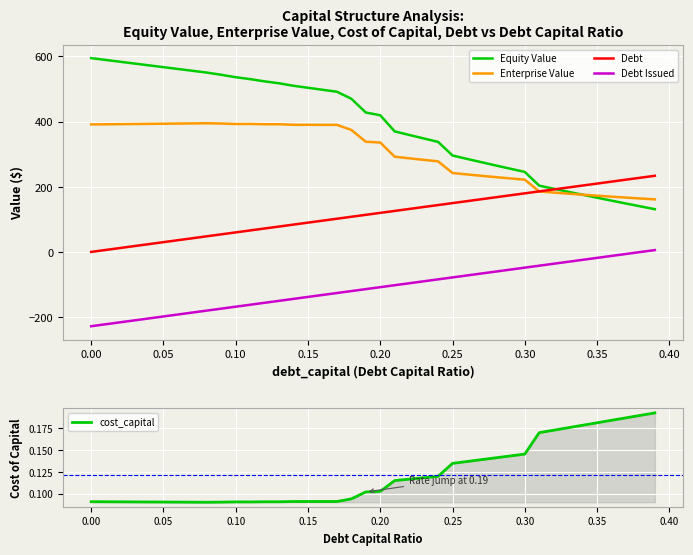

Reading left to right, transcribe all the data shown in this chart.

Equity Value: 594.4	588.9	583.3	577.8	572.2	566.7	561.2	555.6	550.1	543.3	535.9	530.0	523.1	517.2	509.5	503.5	497.4	491.3	469.8	427.5	419.2	369.7	358.8	348.1	337.6	295.7	285.4	275.2	265.1	255.2	245.4	203.2	193.8	184.5	175.3	166.3	157.3	148.5	139.7	131.0
Enterprise Value: 391.0	391.5	391.9	392.4	392.8	393.2	393.7	394.1	394.6	393.8	392.4	392.5	391.6	391.6	390.0	389.9	389.8	389.7	374.2	337.9	335.5	292.0	287.1	282.4	277.9	242.1	237.7	233.4	229.4	225.4	221.6	185.5	182.0	178.7	175.5	172.5	169.5	166.6	163.9	161.2
Debt: 0.0	6.0	12.0	18.0	24.0	29.9	35.9	41.9	47.9	53.9	59.9	65.9	71.9	77.8	83.8	89.8	95.8	101.8	107.8	113.8	119.8	125.8	131.7	137.7	143.7	149.7	155.7	161.7	167.7	173.7	179.6	185.6	191.6	197.6	203.6	209.6	215.6	221.6	227.5	233.5
Debt Issued: -227.9	-221.9	-215.9	-209.9	-204.0	-198.0	-192.0	-186.0	-180.0	-174.0	-168.0	-162.0	-156.1	-150.1	-144.1	-138.1	-132.1	-126.1	-120.1	-114.1	-108.1	-102.2	-96.2	-90.2	-84.2	-78.2	-72.2	-66.2	-60.2	-54.3	-48.3	-42.3	-36.3	-30.3	-24.3	-18.3	-12.3	-6.4	-0.4	5.6
cost_capital: 0.1	0.1	0.1	0.1	0.1	0.1	0.1	0.1	0.1	0.1	0.1	0.1	0.1	0.1	0.1	0.1	0.1	0.1	0.1	0.1	0.1	0.1	0.1	0.1	0.1	0.1	0.1	0.1	0.1	0.1	0.1	0.2	0.2	0.2	0.2	0.2	0.2	0.2	0.2	0.2